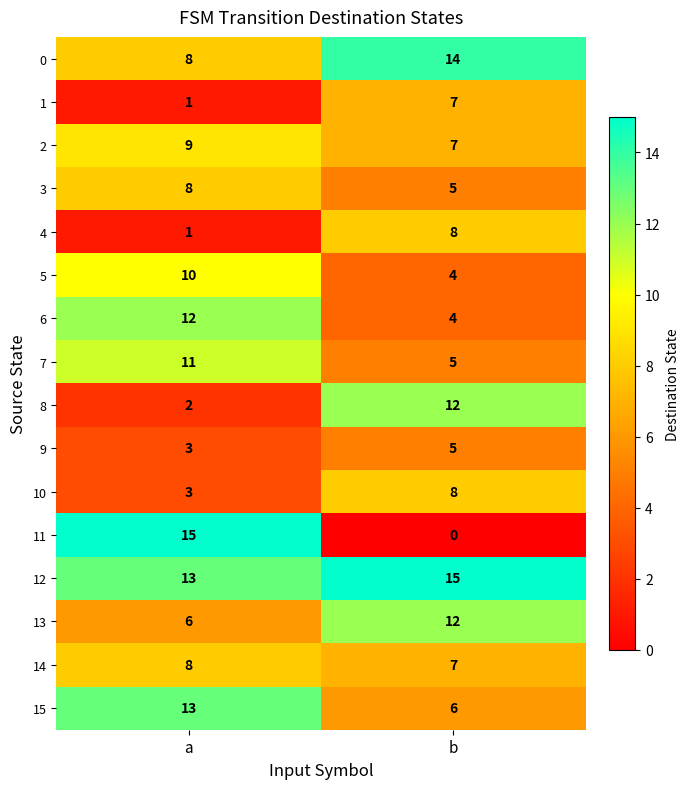

What is the difference between the highest and lowest values at a?

14